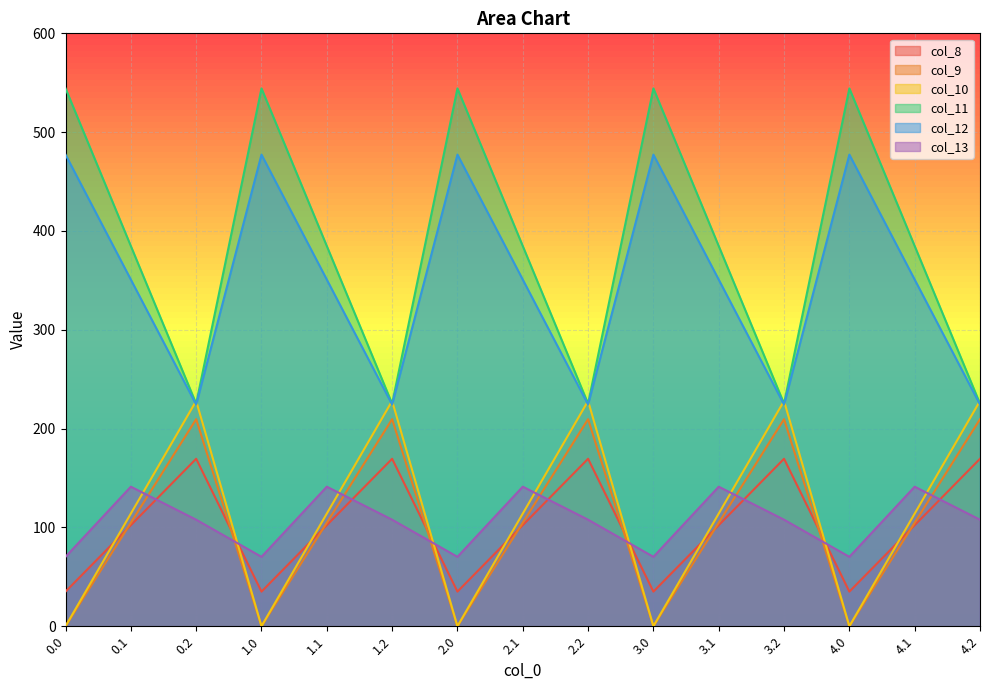

How many interior local peaks does the col_12 series have?

4